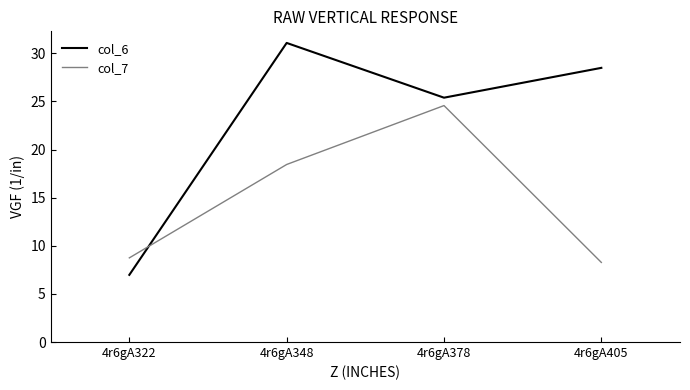

What is the minimum value shown in the chart?

7.0